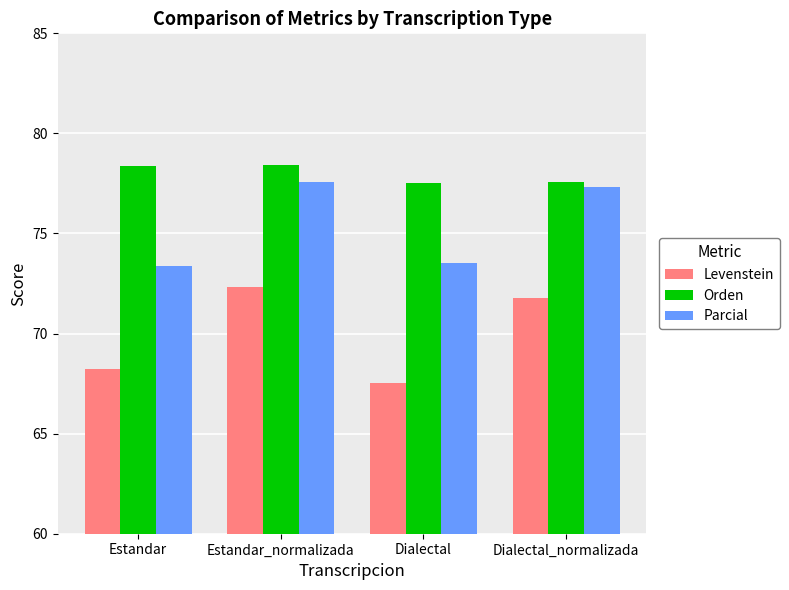

What is the difference between the Levenstein values at Estandar_normalizada and Dialectal_normalizada?

0.5